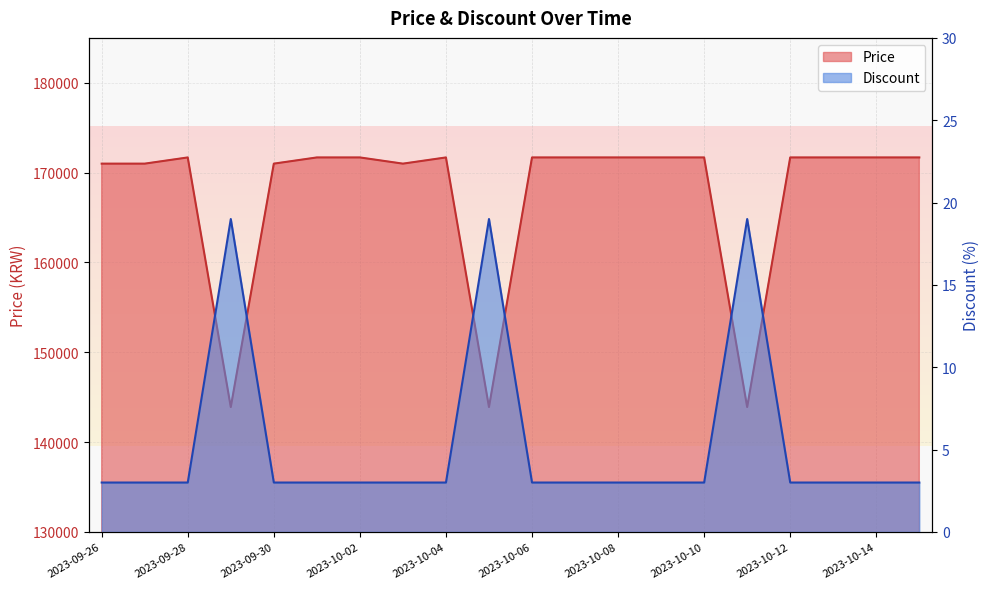

Rank the series at 2023-10-07 from lowest to highest value.

Discount, Price